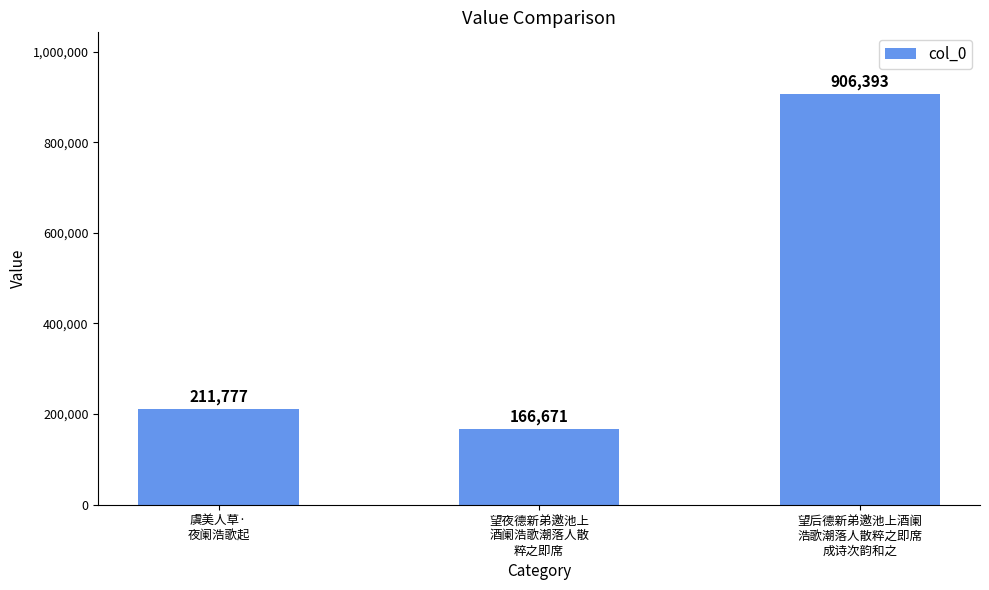

Approximately how many times larger is the value at 虞美人草·
夜阑浩歌起 compared to 望夜德新弟邀池上
酒阑浩歌潮落人散
粹之即席?

1.3